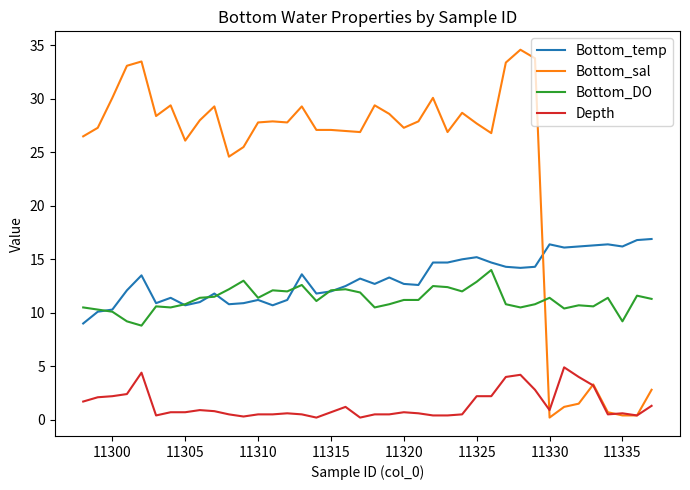

List the series in order of their peak value, lowest first.

Depth, Bottom_DO, Bottom_temp, Bottom_sal